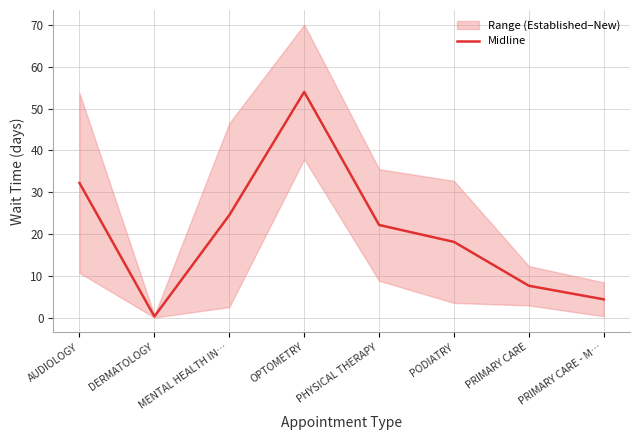

Is it true that the value at MENTAL HEALTH IN… is 24.5?

True